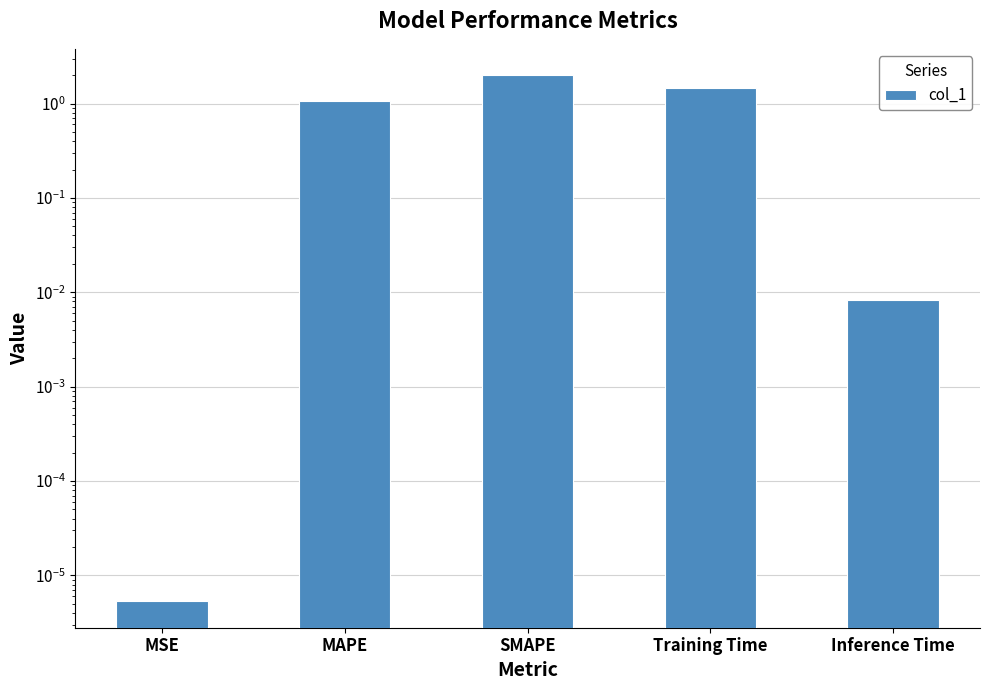

Does the chart contain any negative values?

No